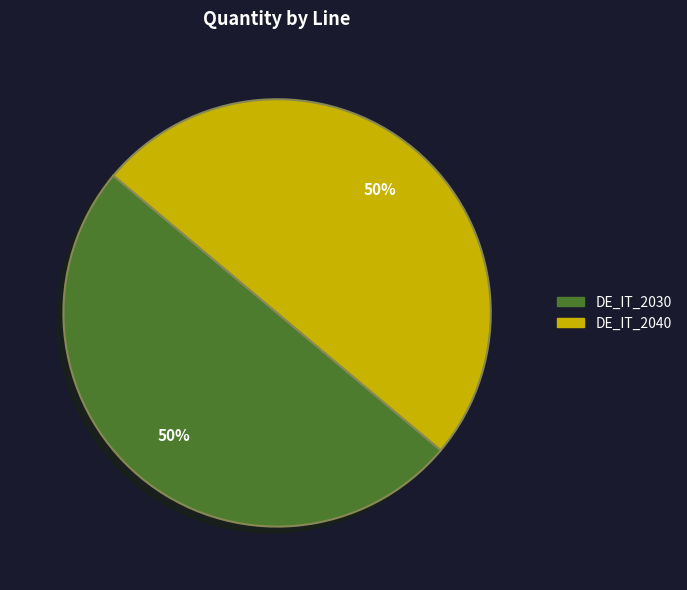

To the nearest percent, what is the average slice percentage?

50%